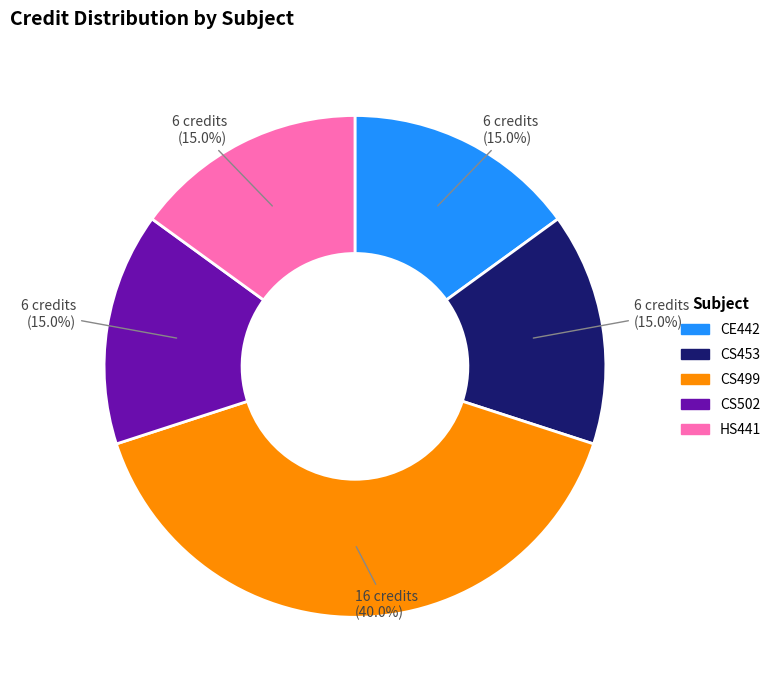

Is it true that CS453 is 23% of the pie?

False